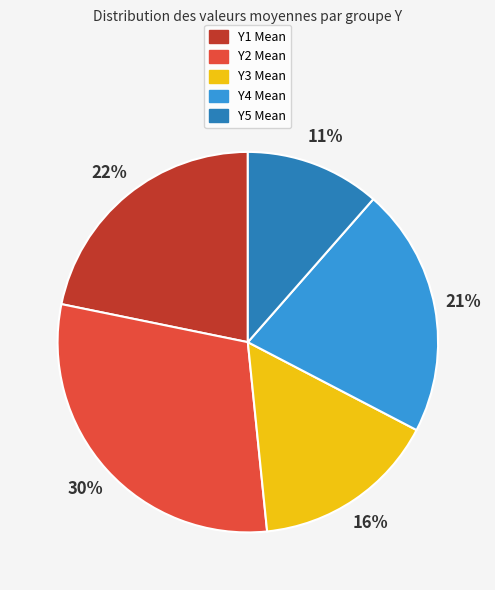

How many segments does this pie chart have?

5